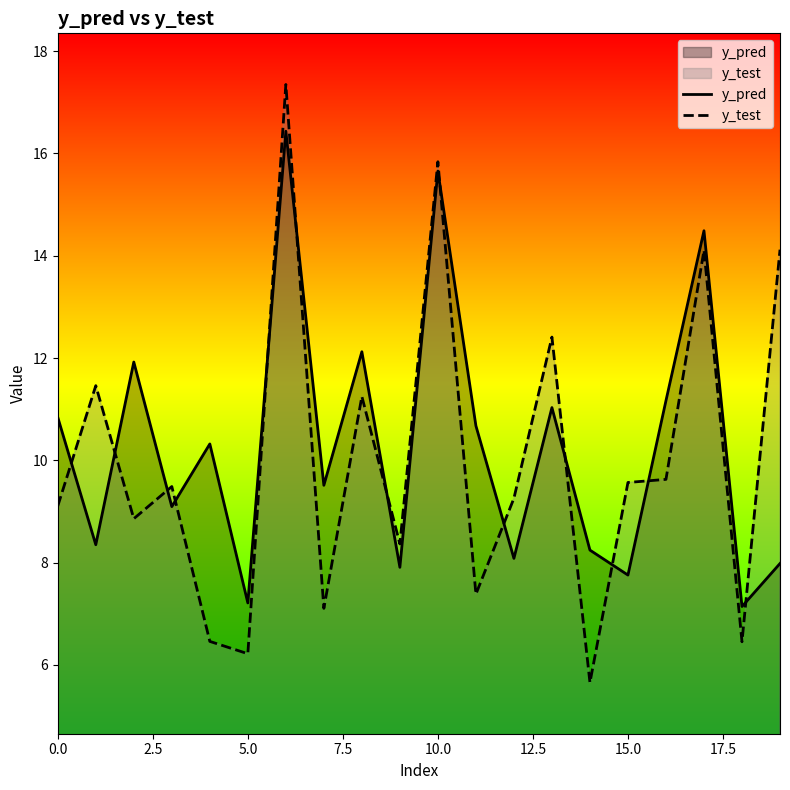

How many intersections are there between y_pred and y_test?

13